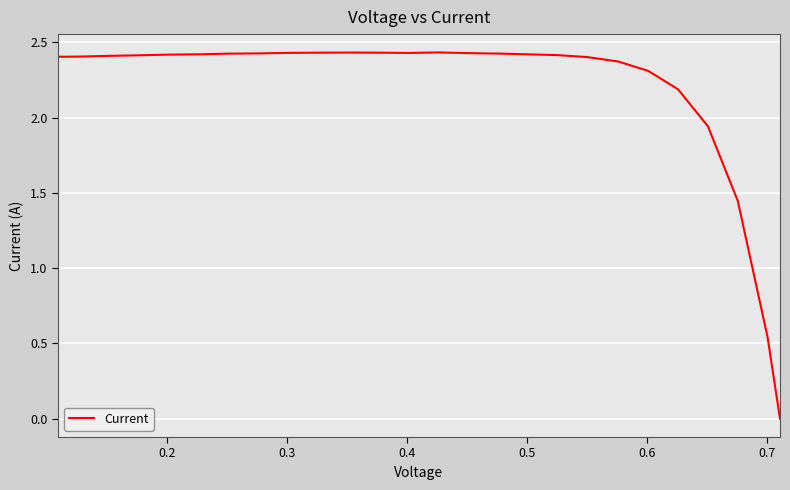

What is the greatest value displayed?

2.4